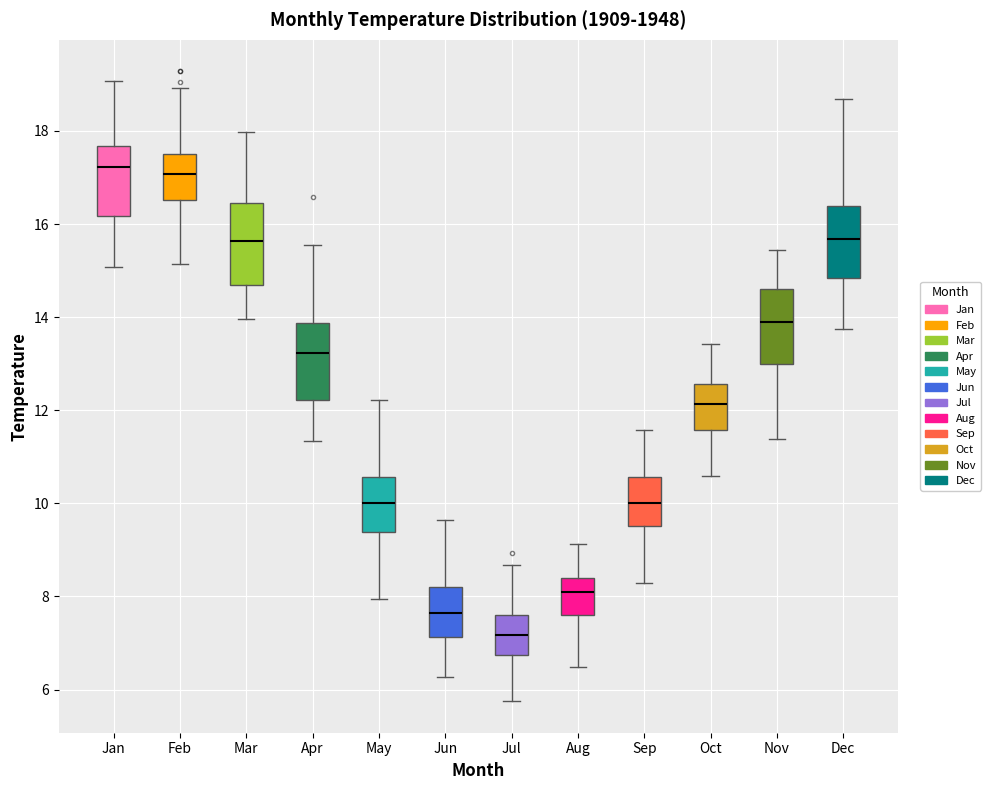

Where is the lower edge of the box for Oct on the y-axis? The values are not printed on the chart, so give them approximately, as read against the axis.

11.6